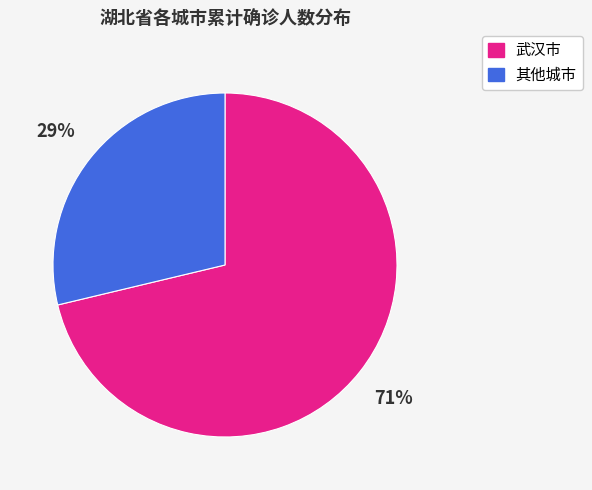

Is there a majority slice in this chart?

Yes